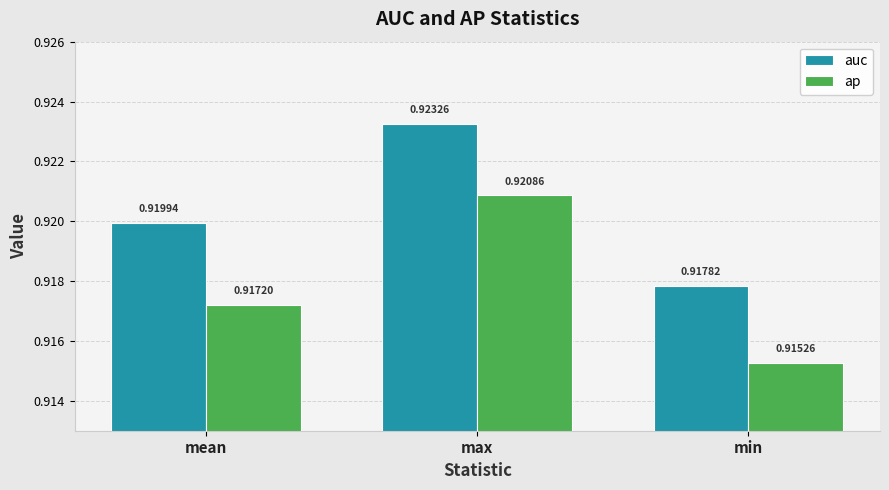

Is the value of ap at mean greater than the value of auc at max?

No